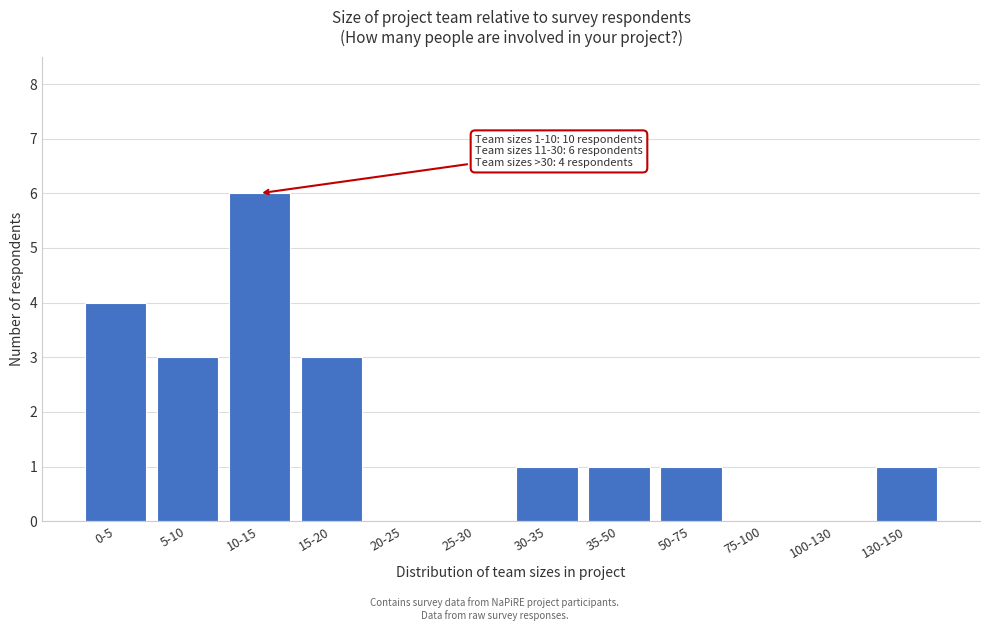

Reading left to right, what are all the values shown in this chart?

0-5=4	5-10=3	10-15=6	15-20=3	20-25=0	25-30=0	30-35=1	35-50=1	50-75=1	75-100=0	100-130=0	130-150=1